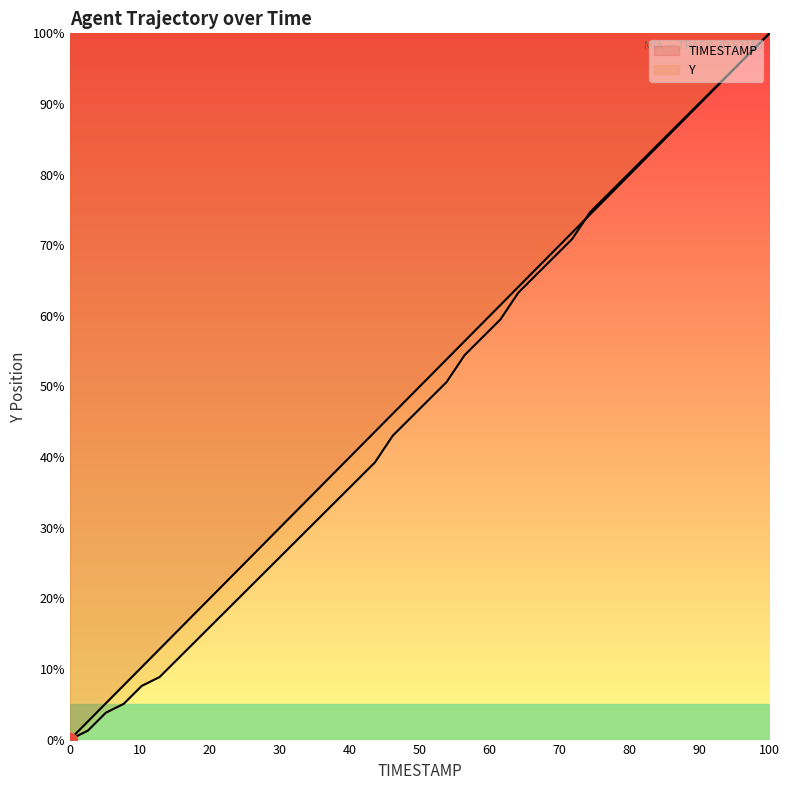

How many categories are shown in the chart?

40